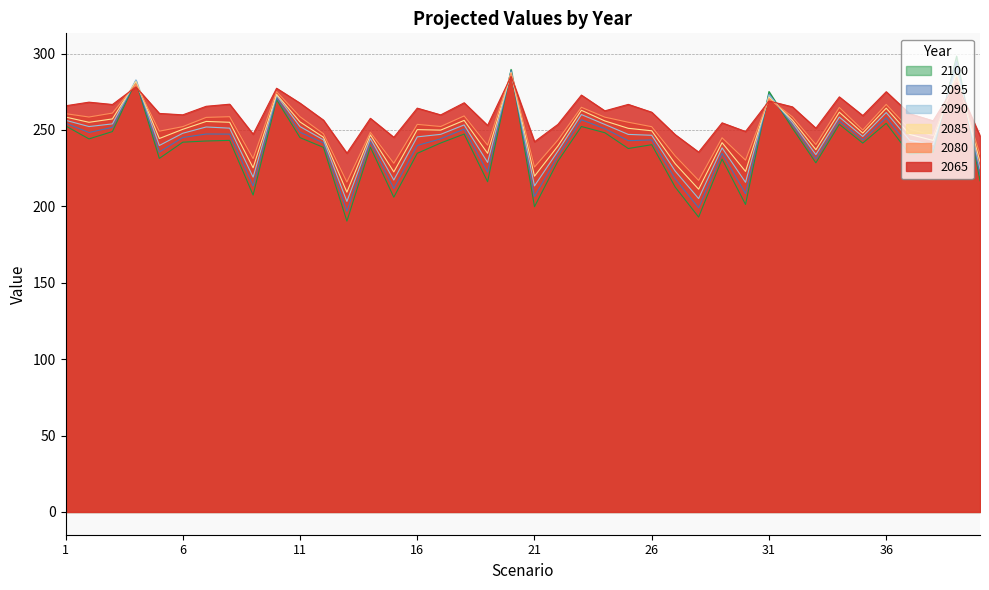

Which category has the lowest value in the 2090 series?

13